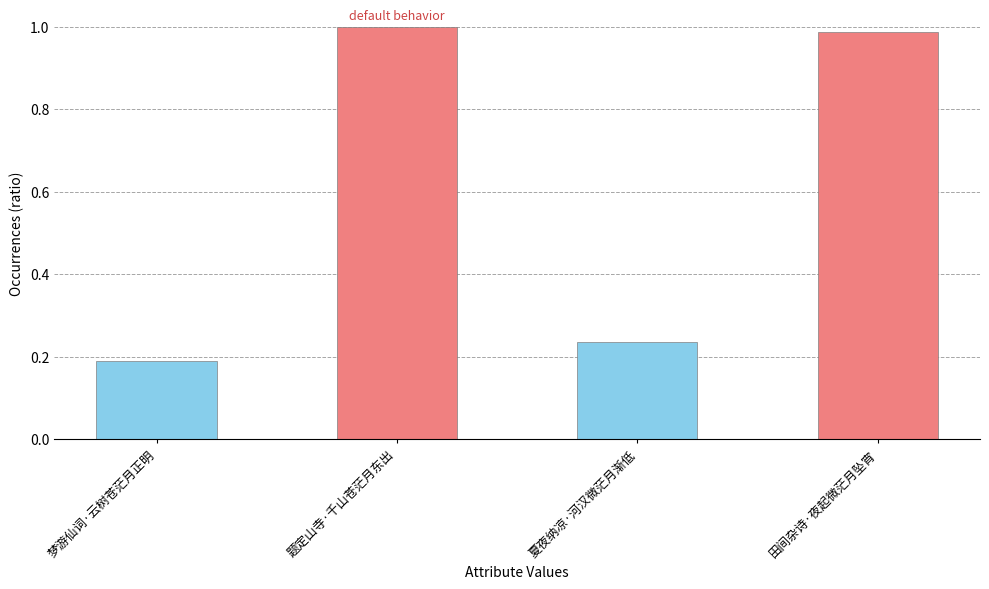

What is the label of the 2nd bar from the left?

题定山寺·千山苍茫月东出